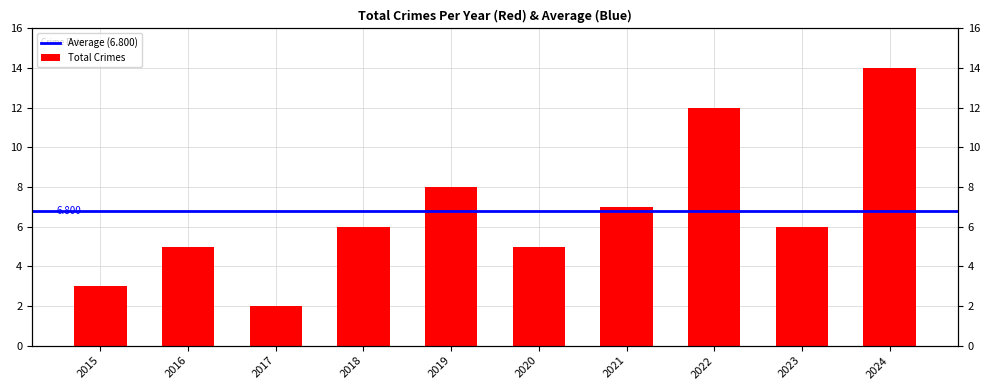

List the labels in order of value, largest first.

2024, 2022, 2019, 2021, 2018, 2023, 2016, 2020, 2015, 2017